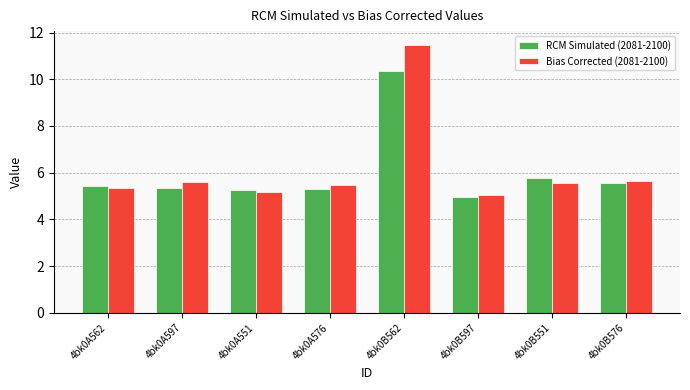

Does the chart contain any negative values?

No